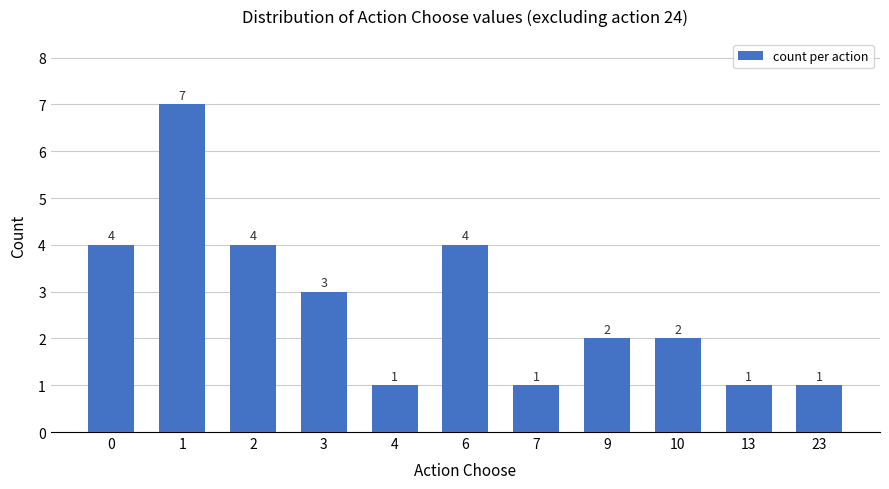

Reading left to right, extract all data points from this chart.

0=4	1=7	2=4	3=3	4=1	6=4	7=1	9=2	10=2	13=1	23=1